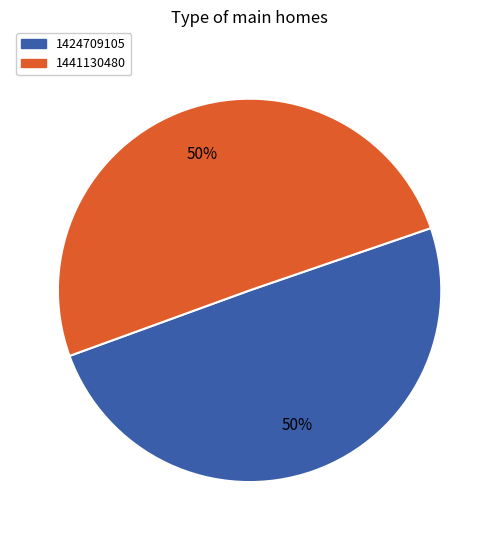

True or false: 1424709105 accounts for 50% of the total.

True